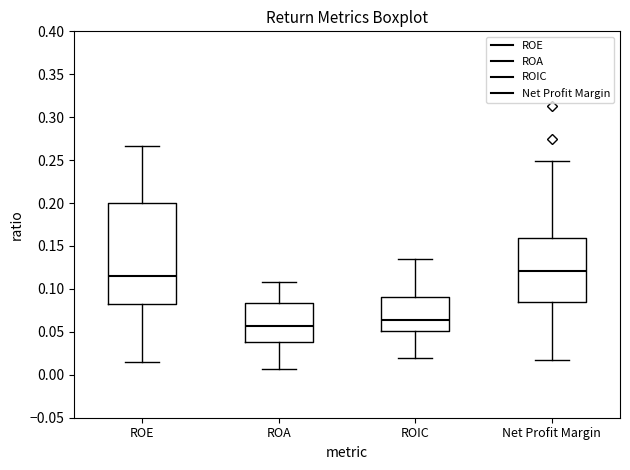

Reading left to right, read every box against the y-axis: the position of its median line, the range the box covers, and the ends of its whiskers. The values are not printed on the chart, so give them approximately, as read against the axis.

ROE: median 0.115, box 0.085 to 0.200, whiskers 0.015 to 0.265
ROA: median 0.055, box 0.040 to 0.085, whiskers 0.005 to 0.110
ROIC: median 0.065, box 0.050 to 0.090, whiskers 0.020 to 0.135
Net Profit Margin: median 0.120, box 0.085 to 0.160, whiskers 0.015 to 0.250